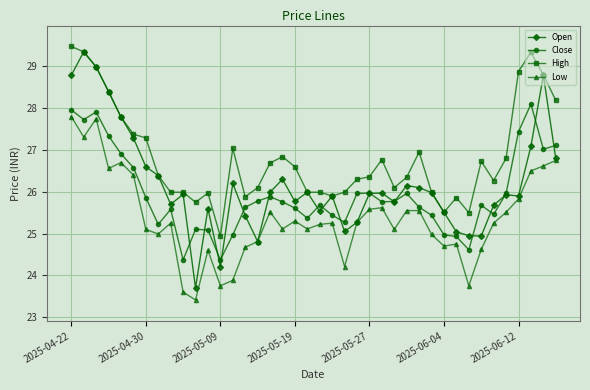

What is the value of the Open point at the 32nd from the left?

25.0